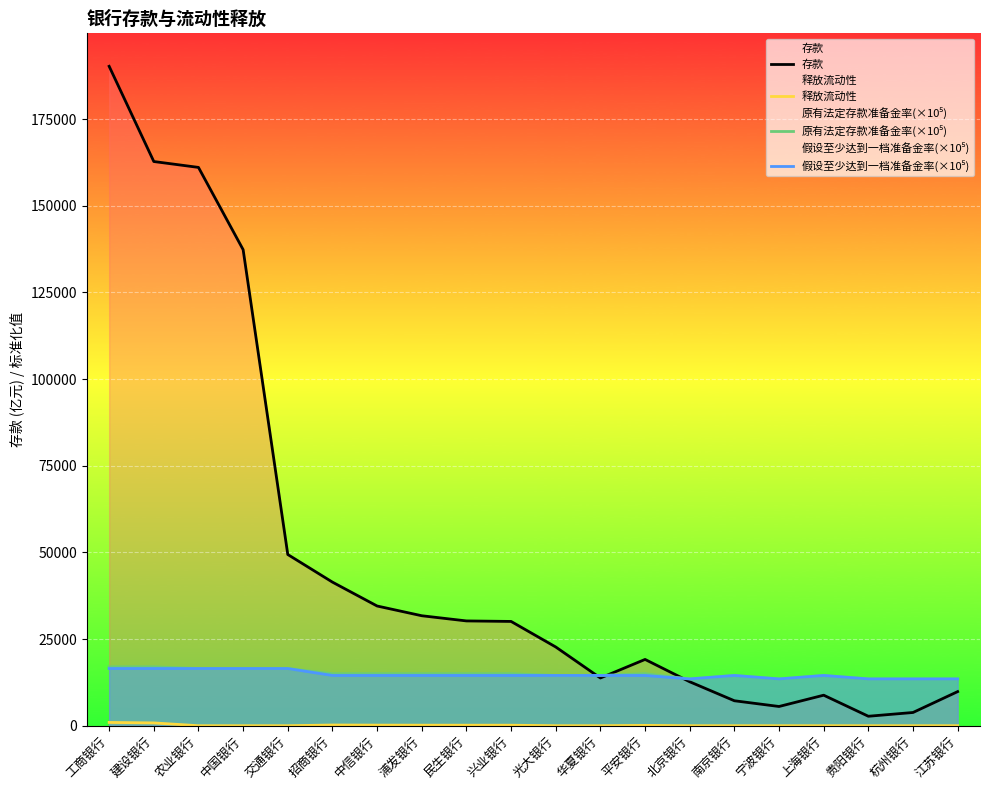

How many data points in 存款 are above 30082?

10